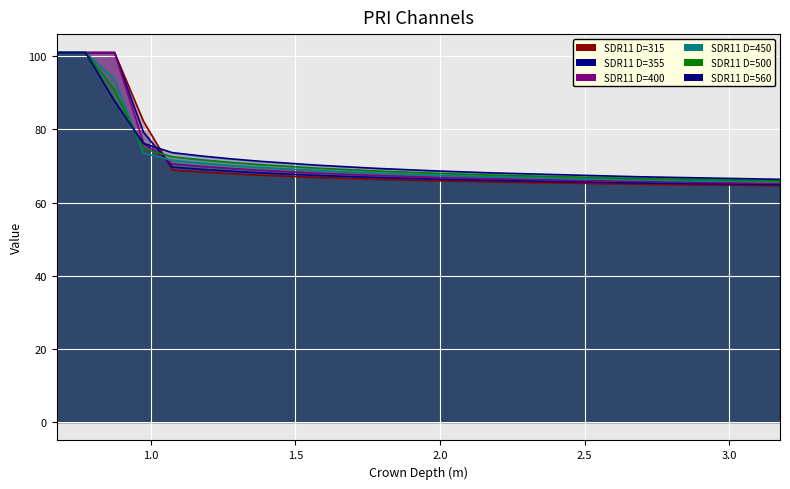

How many values in the SDR11 D=450 series exceed 70?

7